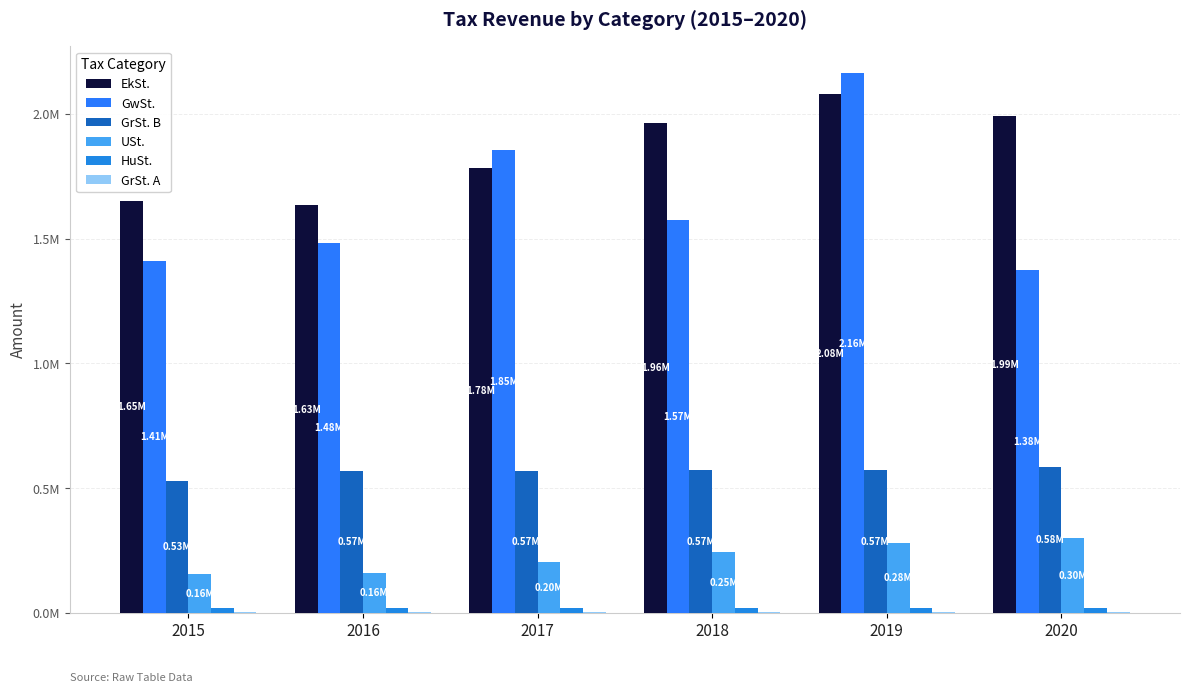

Where does the HuSt. series first go above 19392?

2018